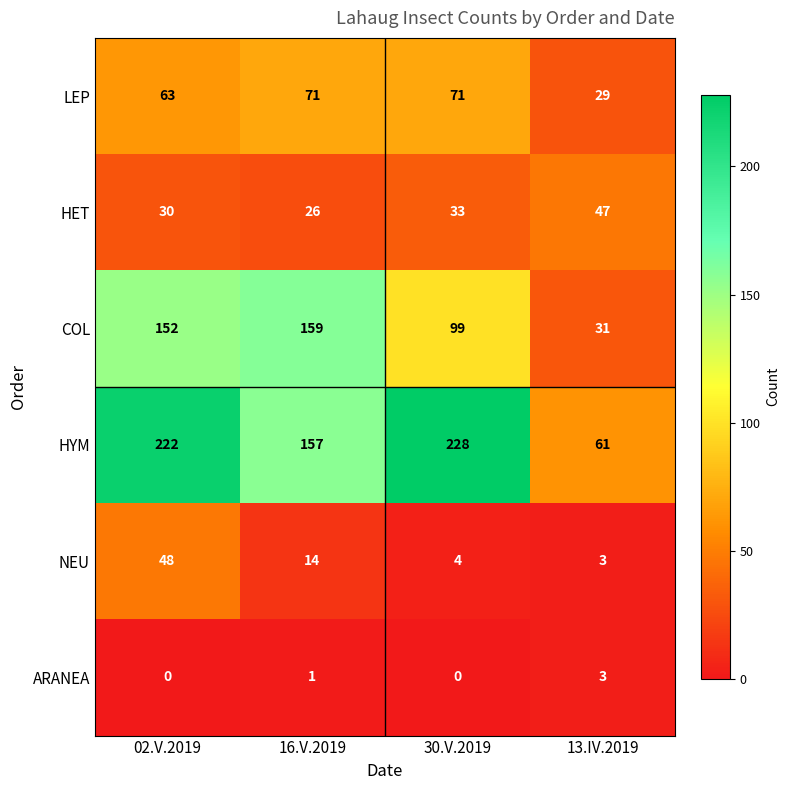

How many categories are shown in the chart?

4